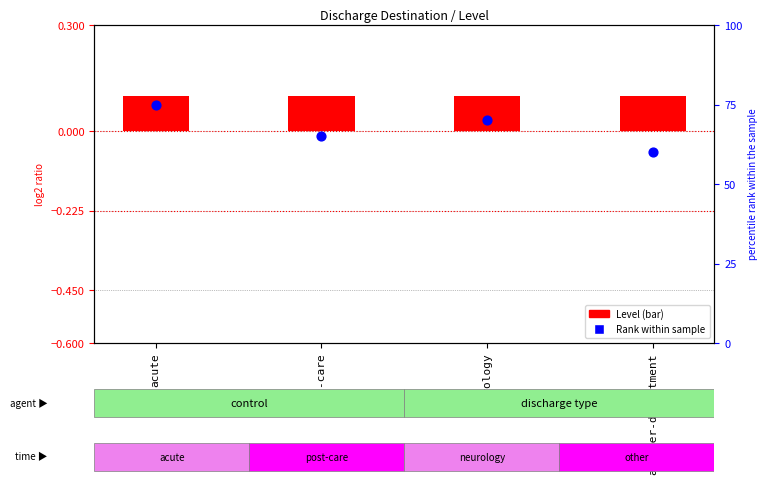

What is the total value across all series at another-department?

60.1